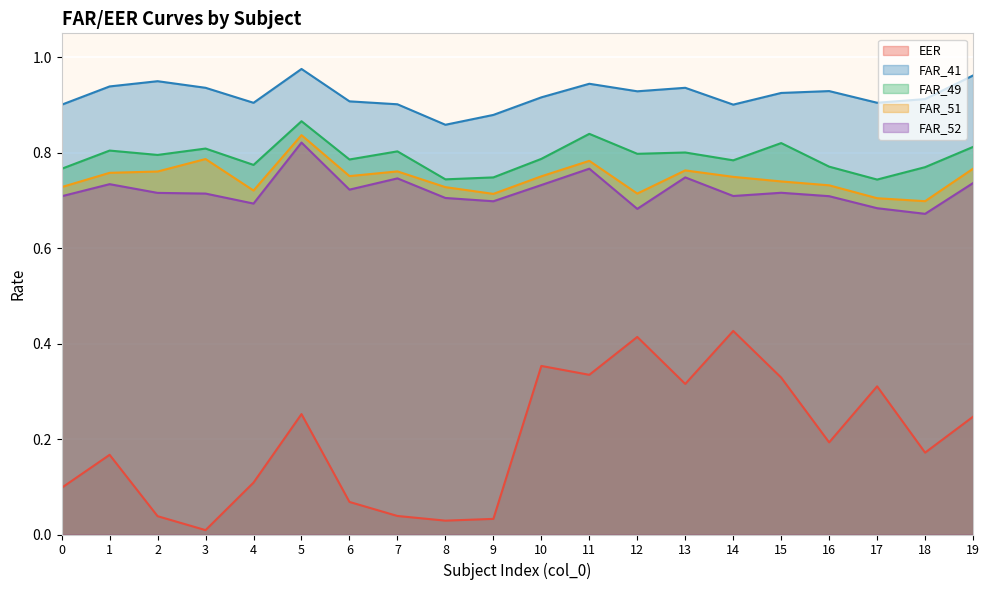

The EER series shows 0.2 at 16. True or false?

True